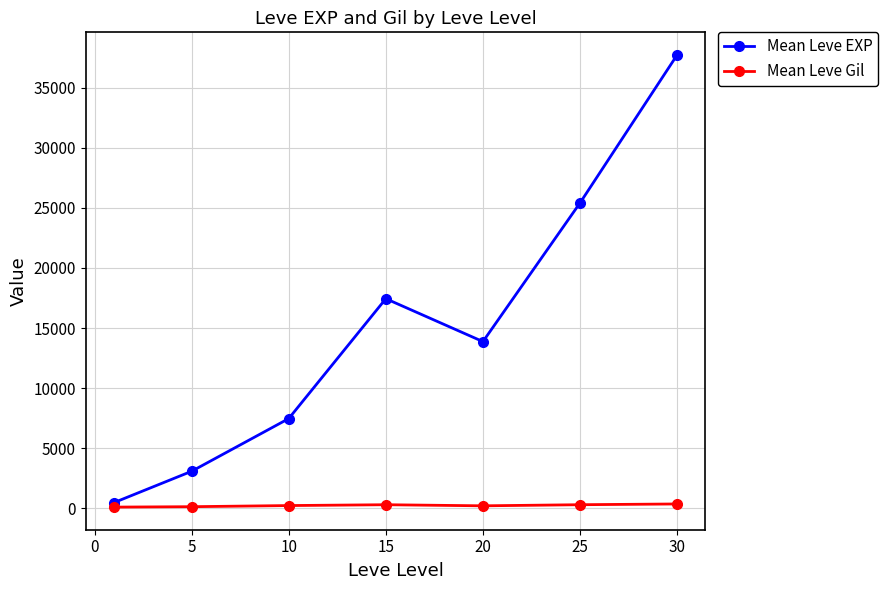

At how many categories does at least one series exceed 16866?

3